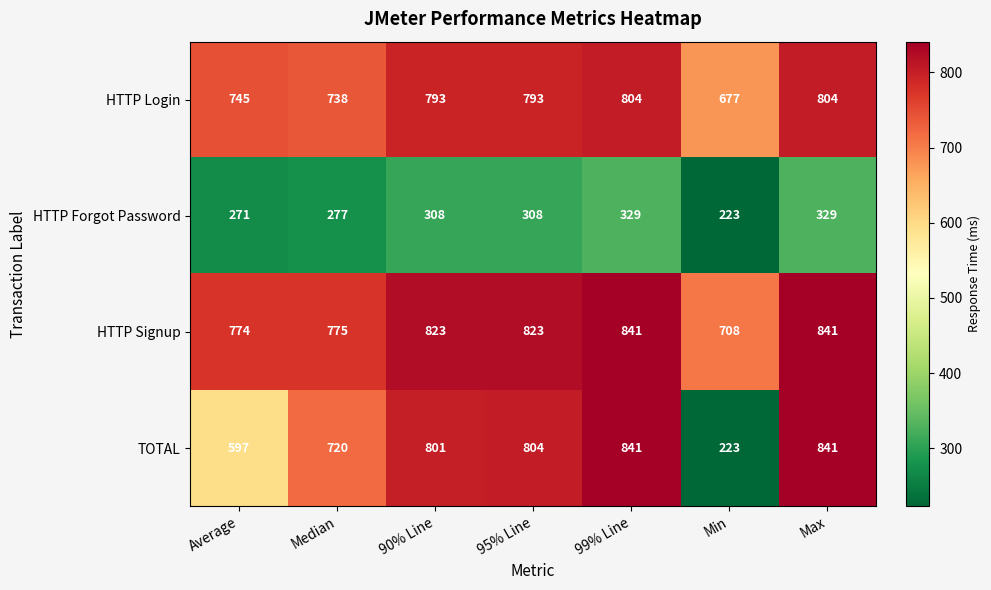

Is it true that HTTP Forgot Password equals 329 at Max?

True